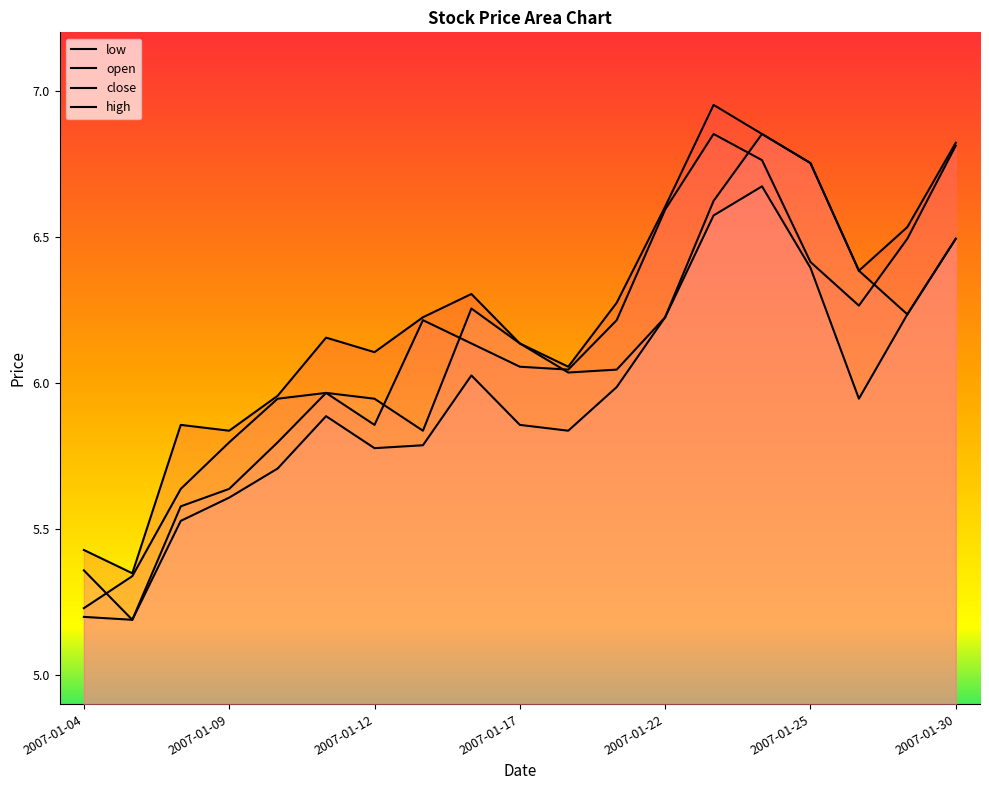

What is the sum of all close values?

116.6